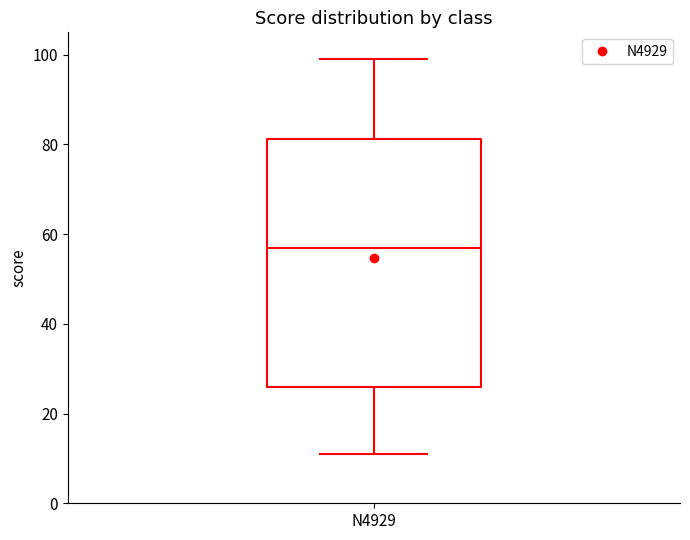

Transcribe this box plot: give where the median line is, the range the box spans, and where the two whiskers end, as read against the y-axis. The values are not printed on the chart, so give them approximately, as read against the axis.

median 58, box 26 to 82, whiskers 12 to 100